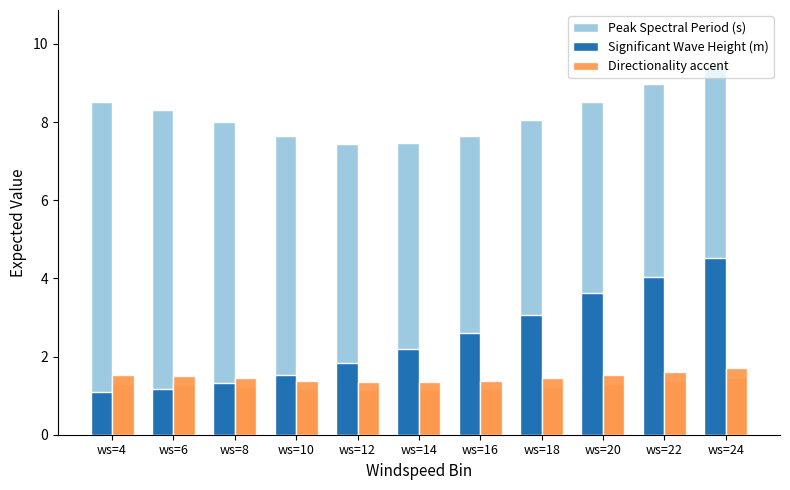

Reading left to right, extract all data points from this chart.

Peak Spectral Period (s): 8.5	8.3	8.0	7.7	7.4	7.5	7.6	8.0	8.5	9.0	9.5
Significant Wave Height (m): 1.1	1.2	1.3	1.5	1.8	2.2	2.6	3.1	3.6	4.0	4.5
Directionality accent: 1.5	1.5	1.4	1.4	1.3	1.3	1.4	1.4	1.5	1.6	1.7